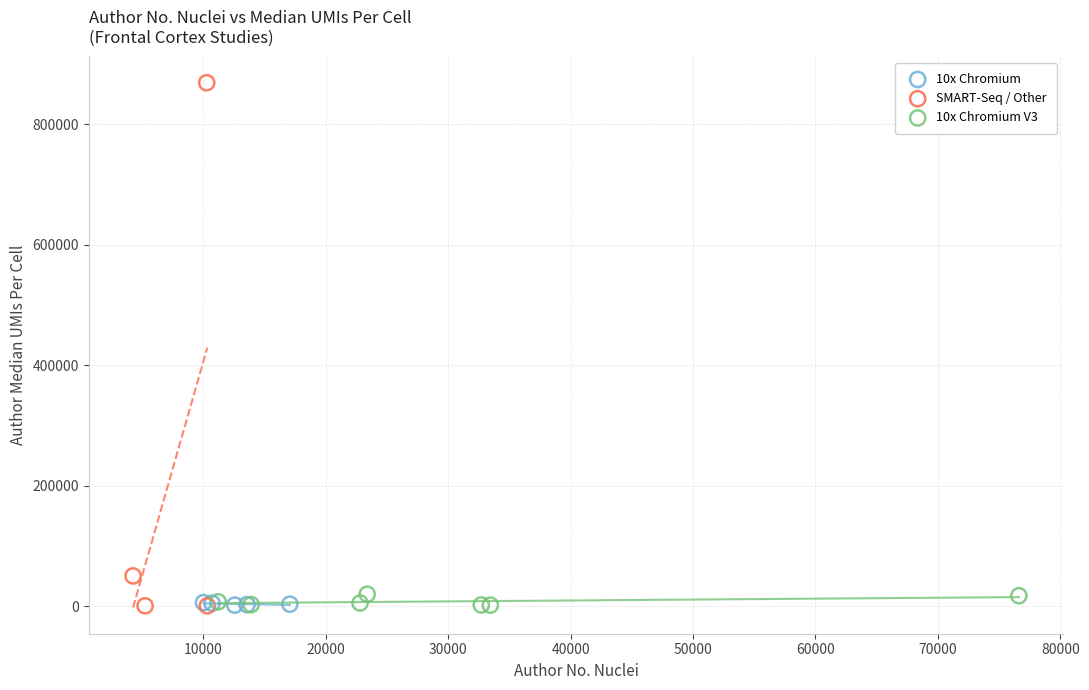

Which series has the largest Y range (max minus min)?

SMART-Seq / Other